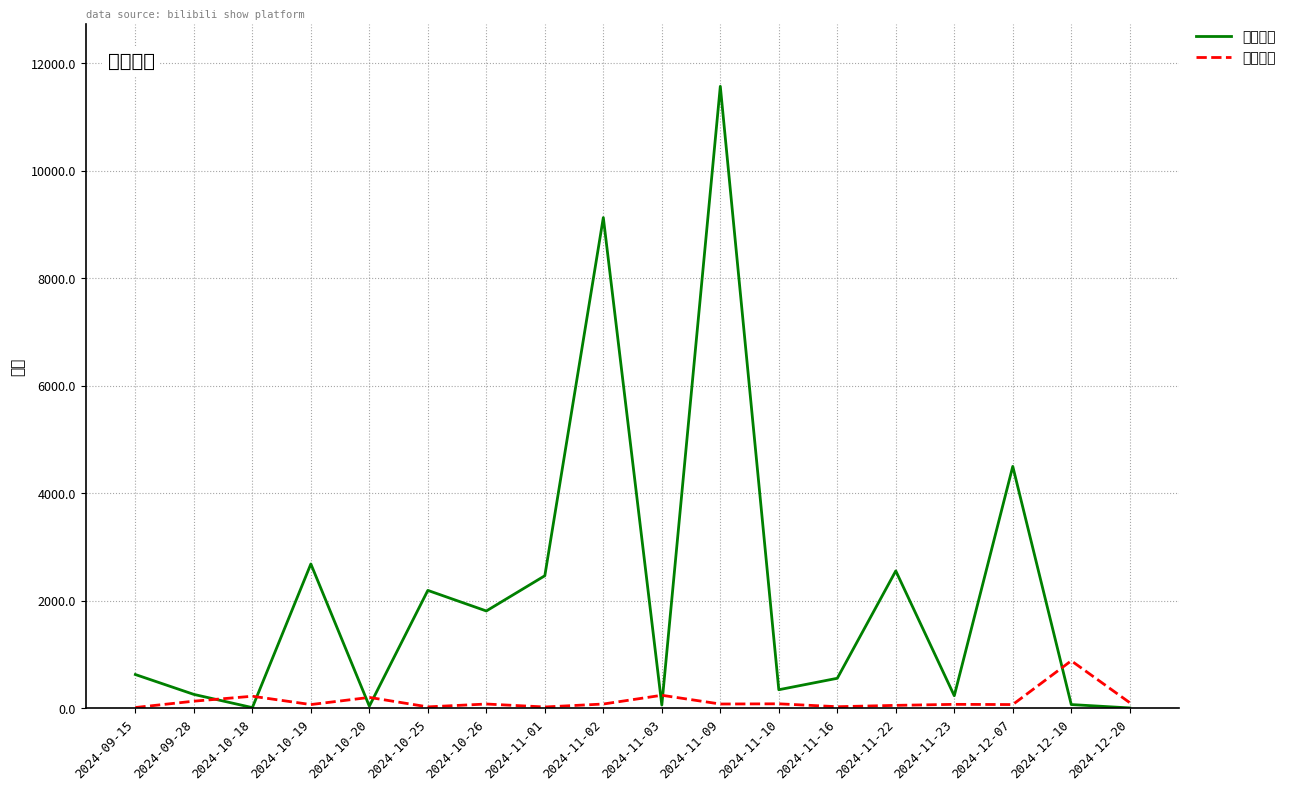

At which label does 想去人数 first exceed 624?

2024-10-19